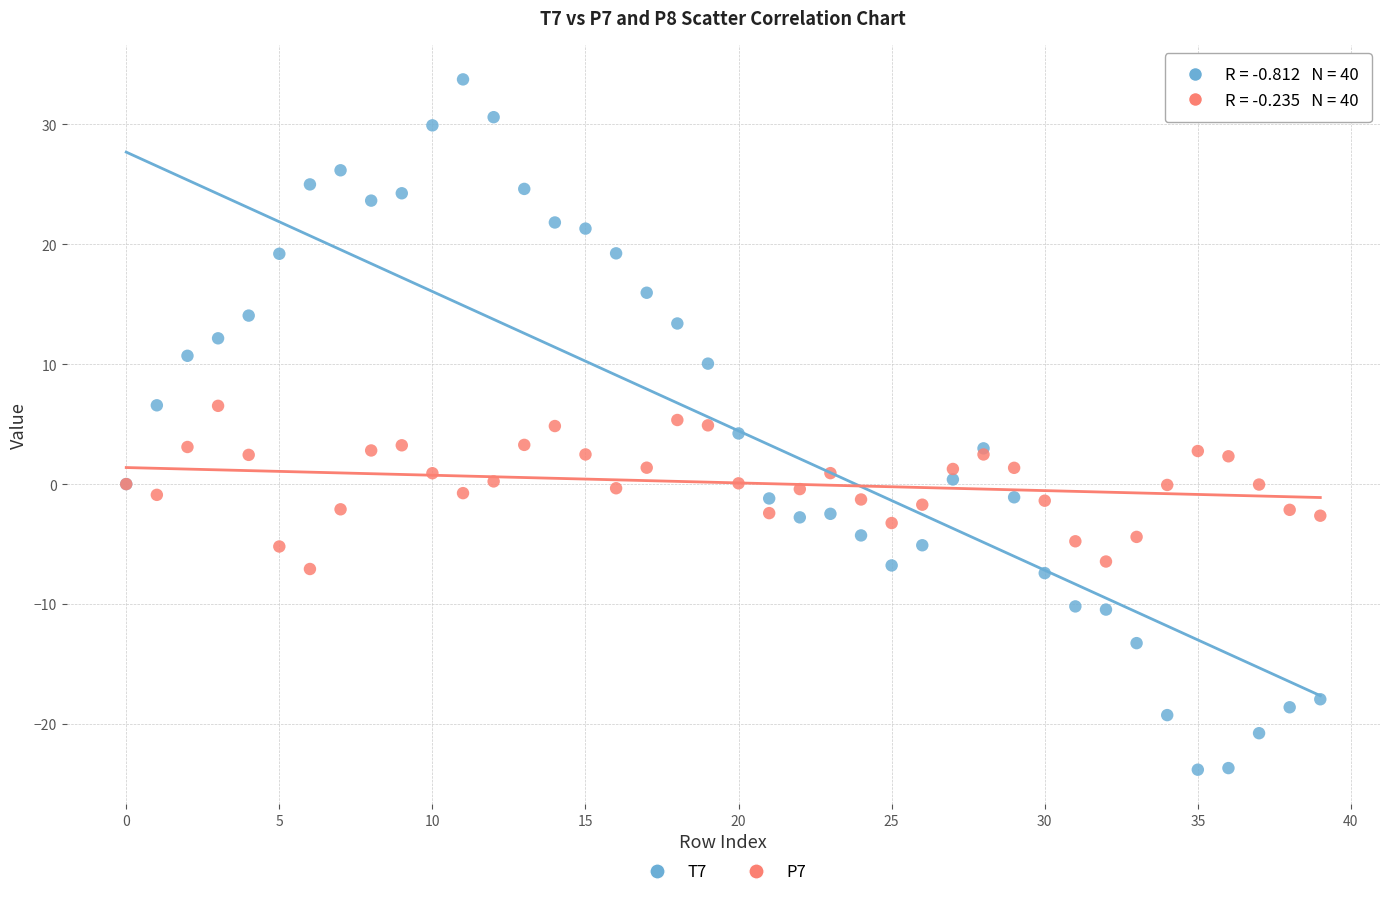

What are all the series names shown in the legend?

T7, P7